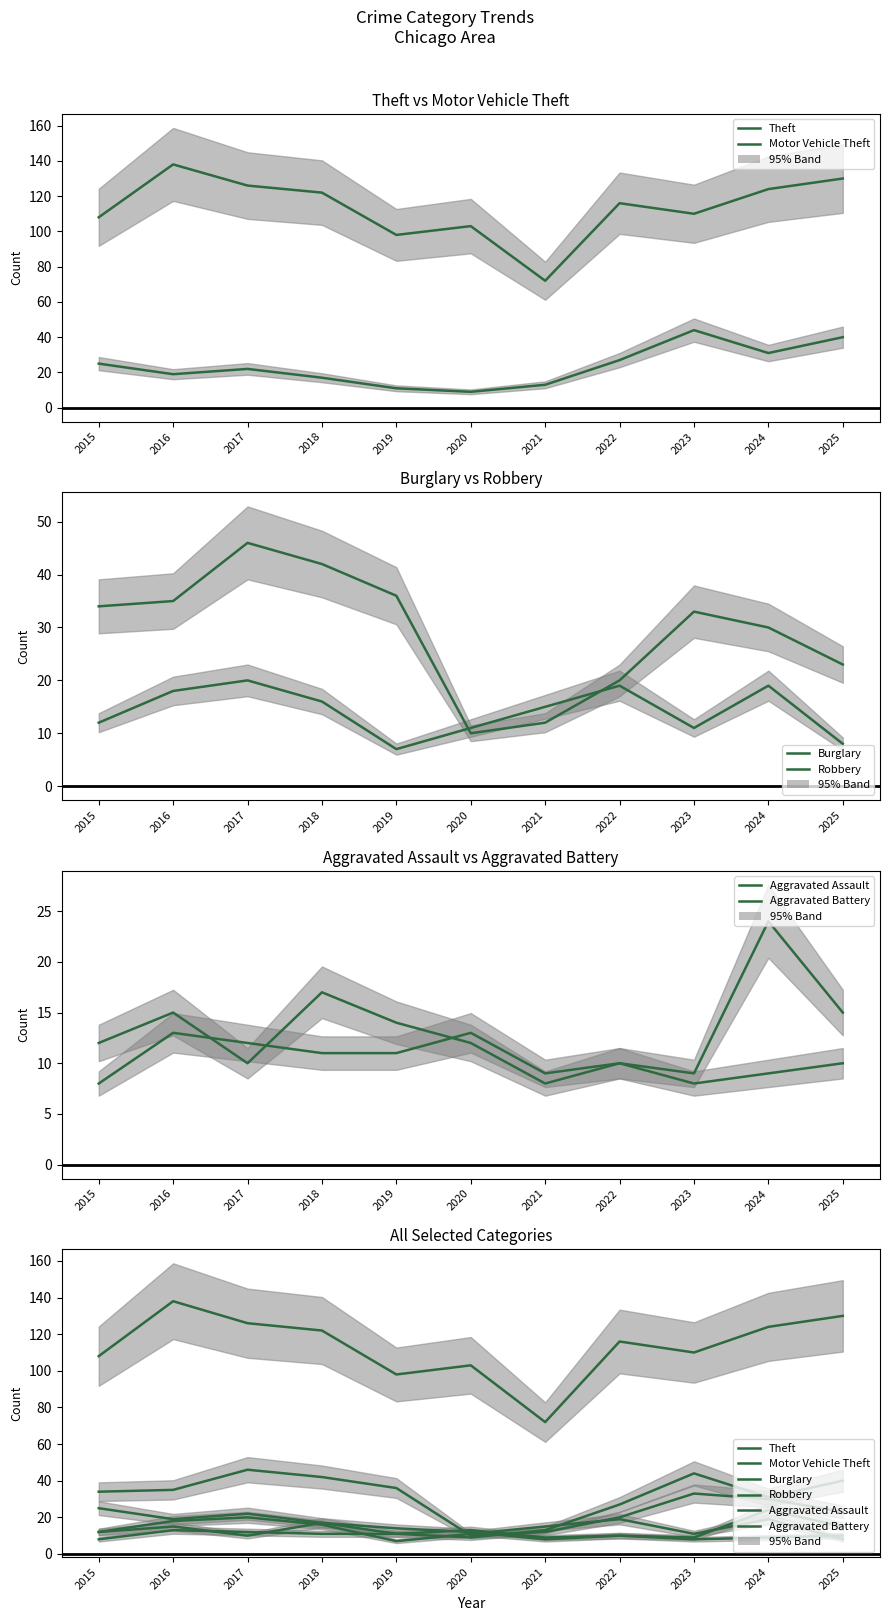

What is the difference between the Burglary values at 2019 and 2016?

1